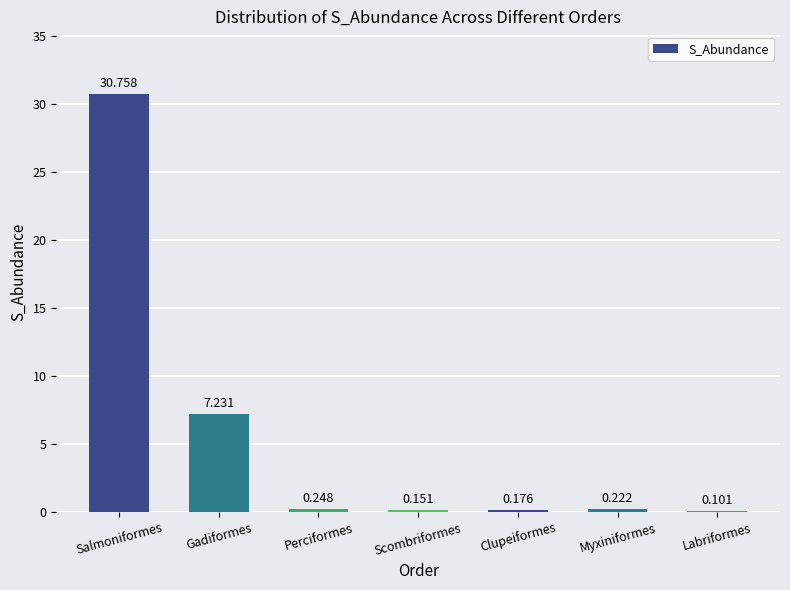

Where is the data nearest to the value 15?

Gadiformes